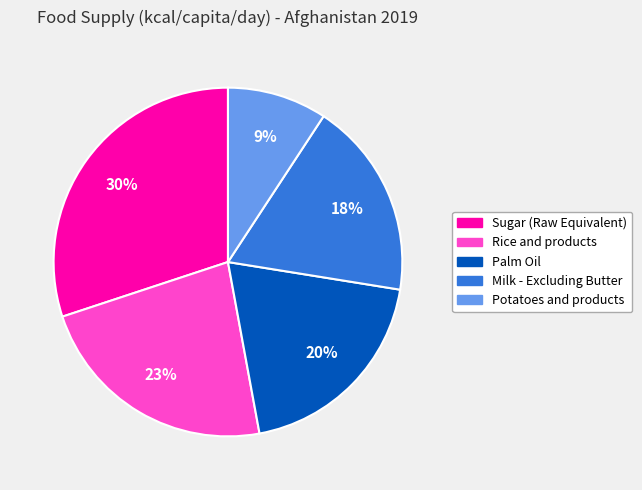

To the nearest percent, what is the average slice percentage?

20%